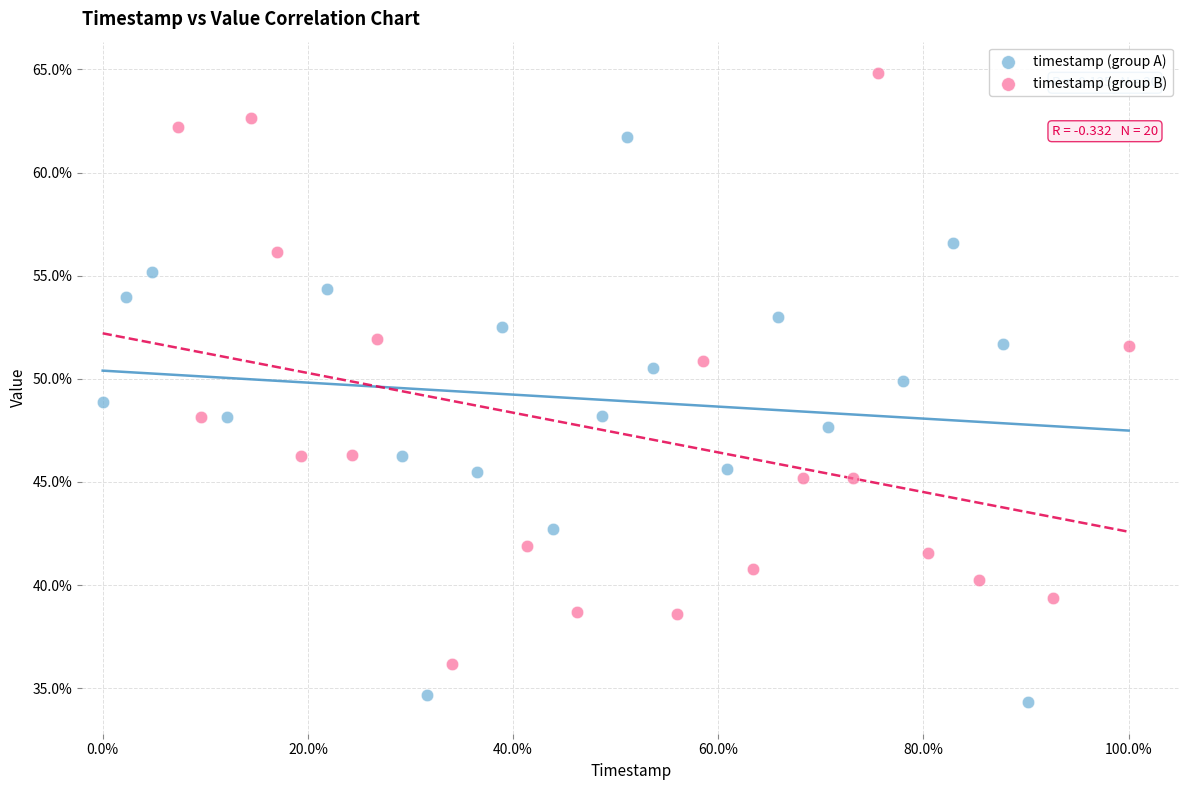

What are all the series names shown in the legend?

timestamp (group A), timestamp (group B)